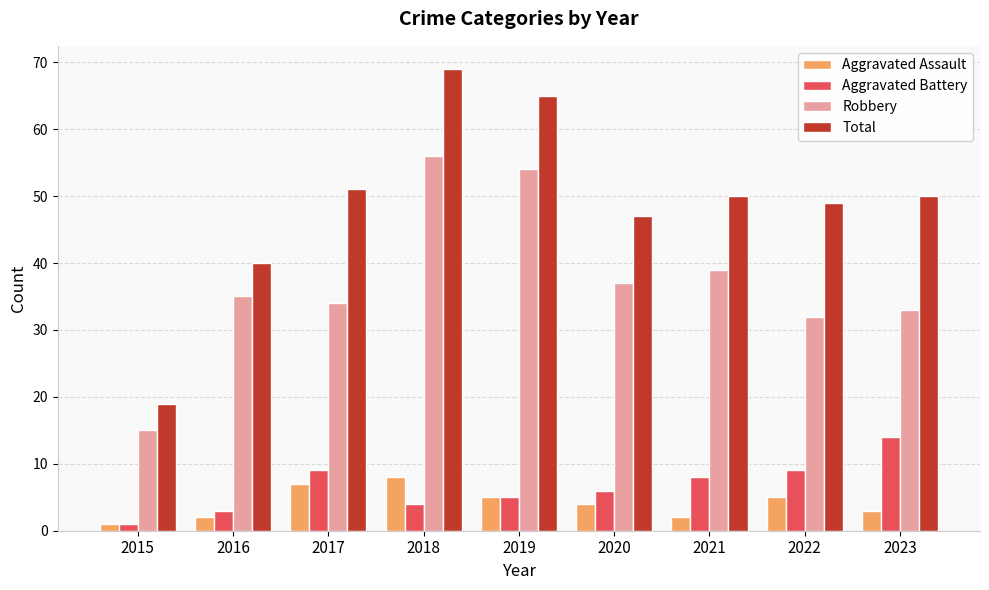

Are the bars horizontal?

No